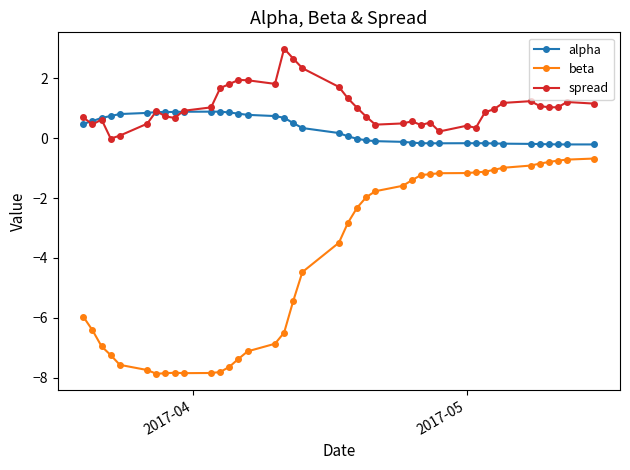

Which series has the widest spread of values?

beta